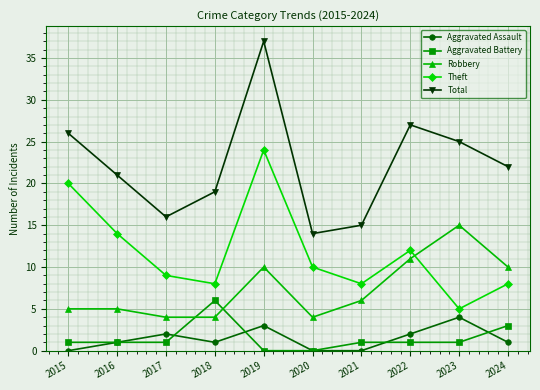

At how many categories does at least one series exceed 31?

1